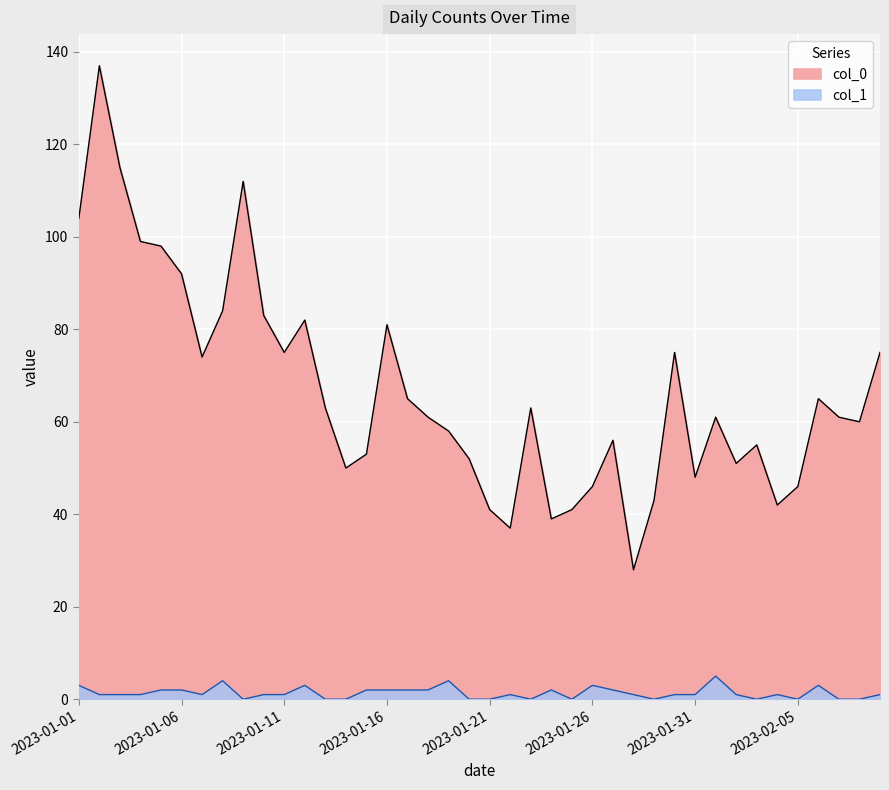

What is the sum of all col_1 values?

54